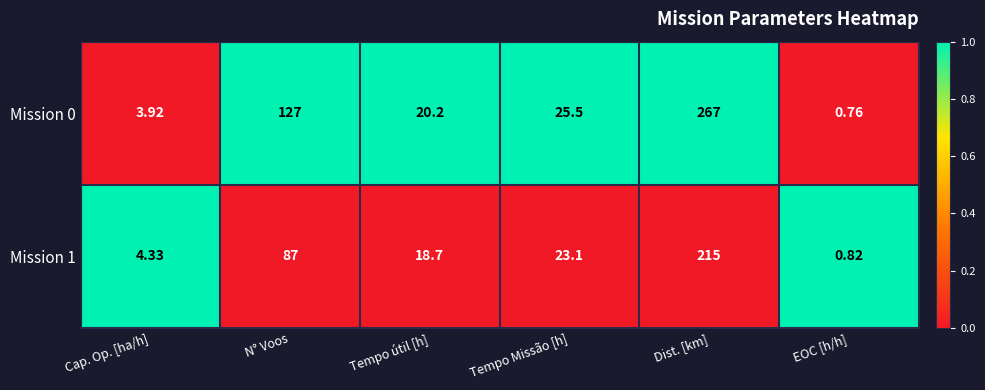

At Dist. [km], list the series in order from smallest to largest.

Mission 1, Mission 0